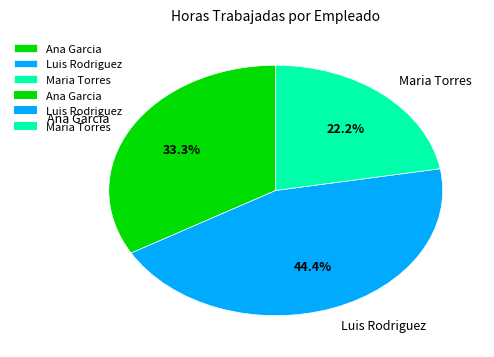

Count the number of slices in the pie.

3